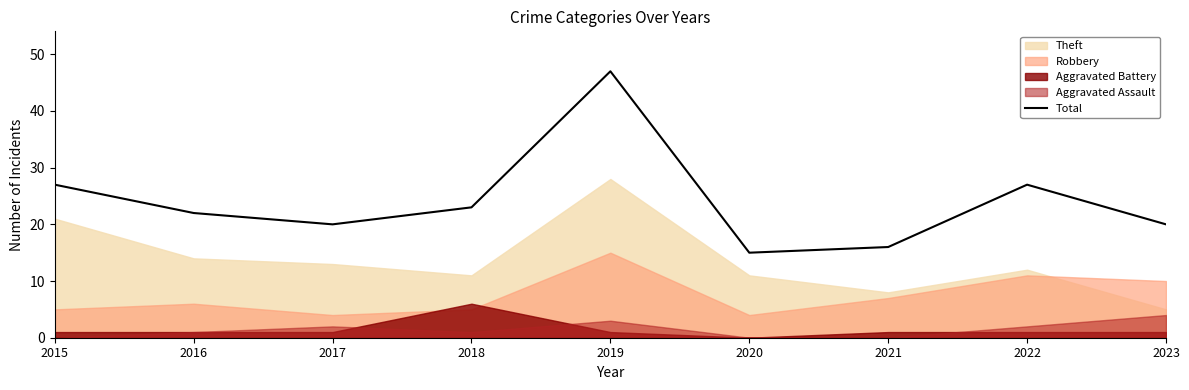

Does the chart have visible grid lines?

No